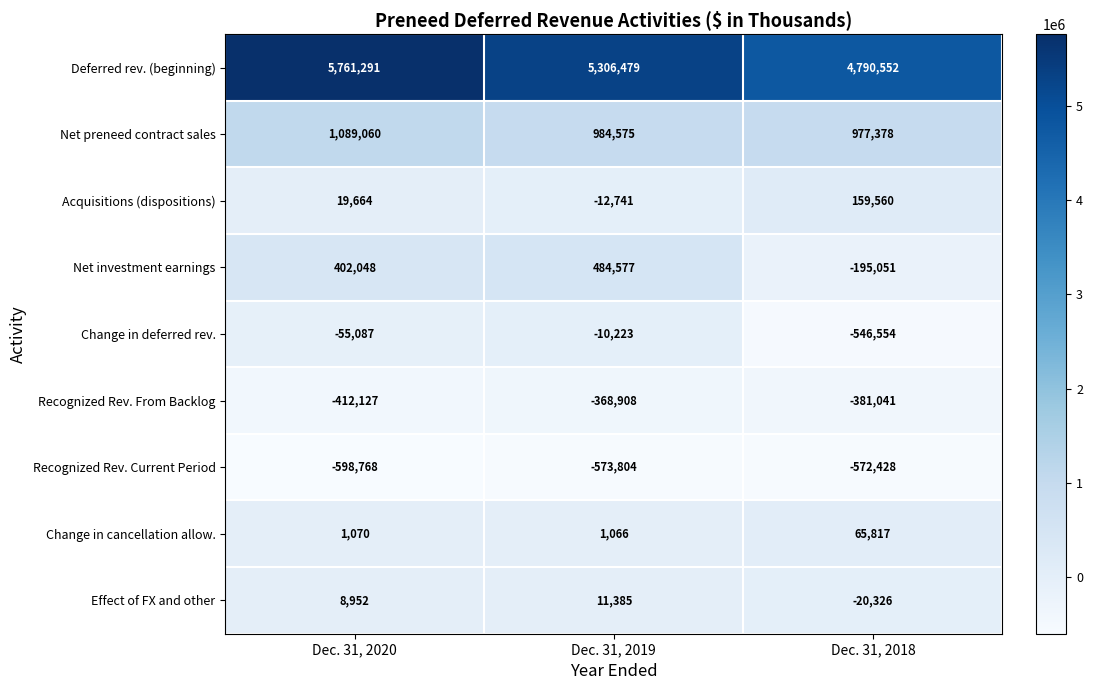

What is the difference between the Deferred rev. (beginning) values at Dec. 31, 2020 and Dec. 31, 2019?

454812